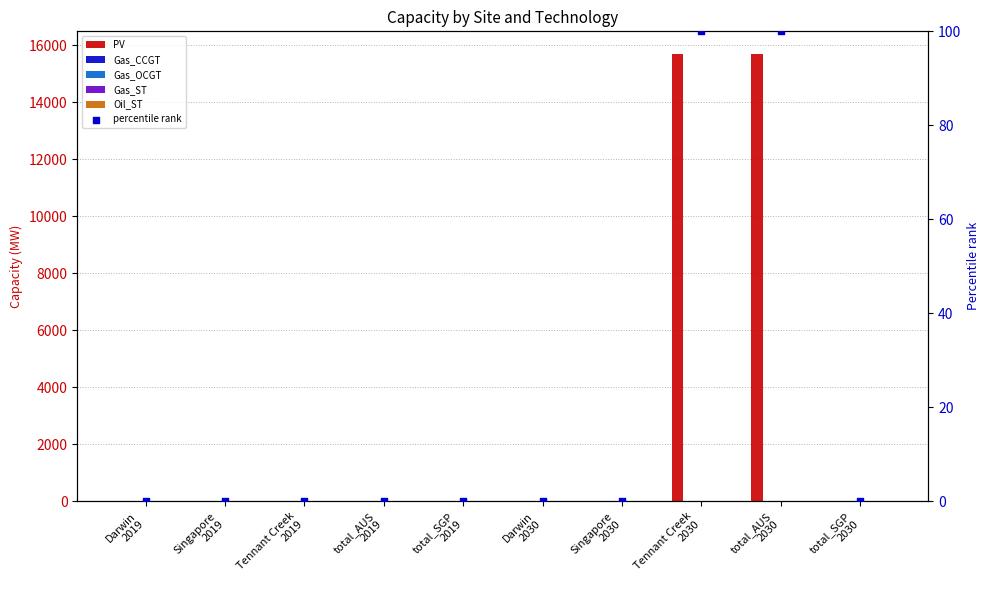

What are all the series names shown in the legend?

PV, Gas_CCGT, Gas_OCGT, Gas_ST, Oil_ST, percentile rank